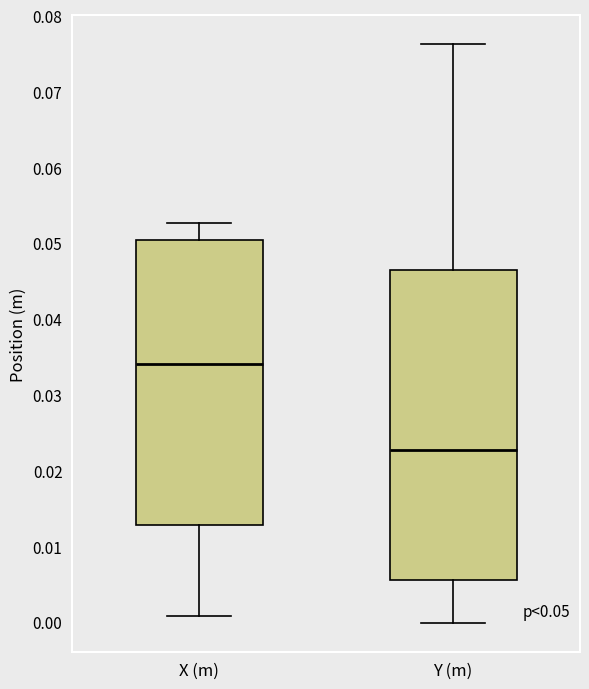

Which box's median line is the highest?

X (m)